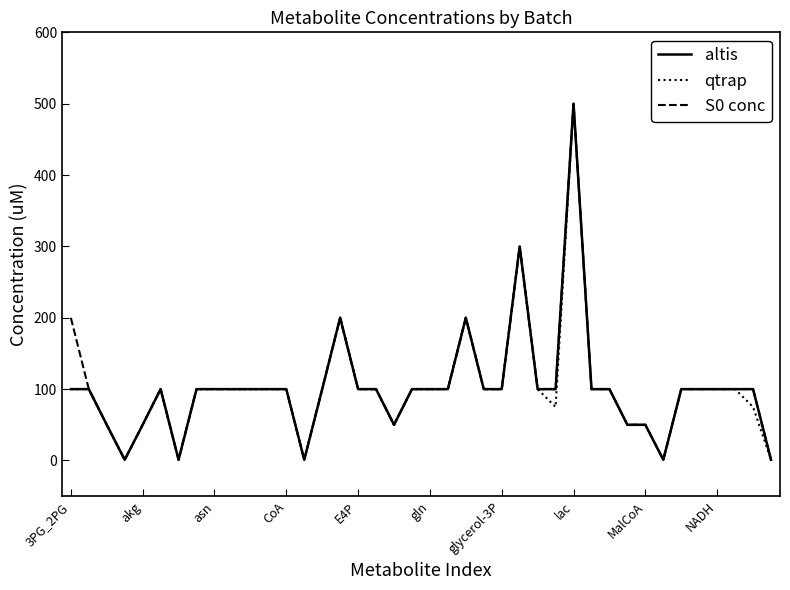

What is the maximum value for altis?

500